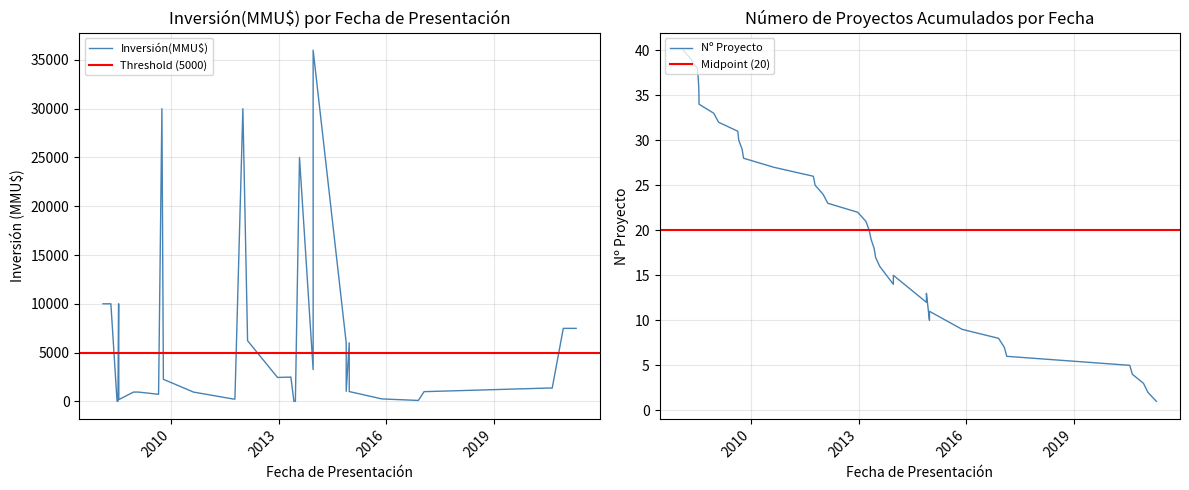

What is the smallest value displayed?

1